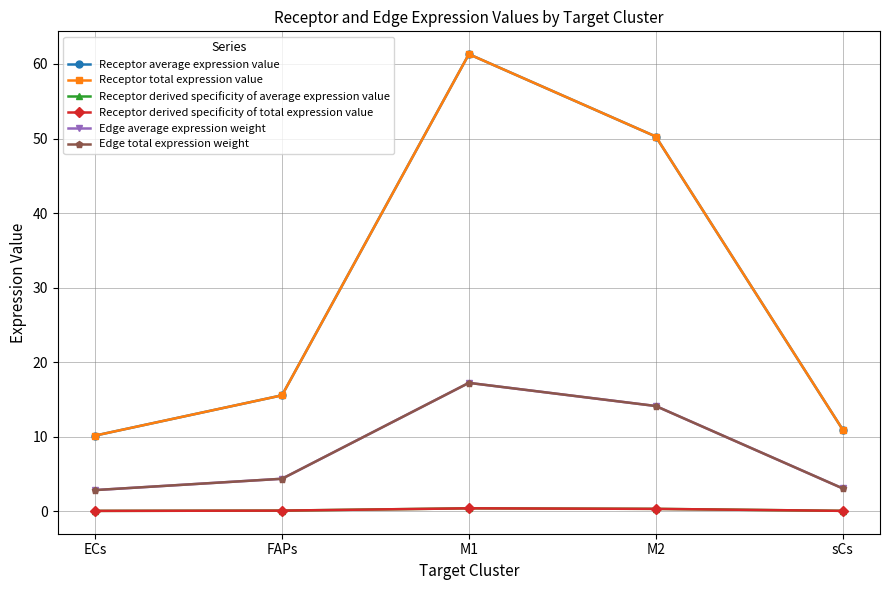

Which label corresponds to the largest value in the chart?

M1